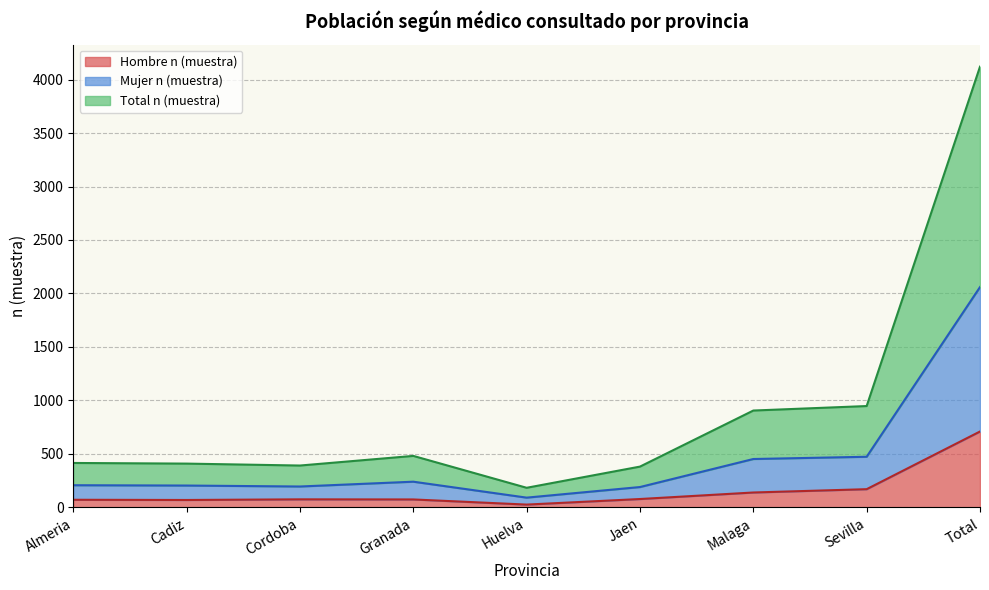

What is the label of the 8th point from the left?

Sevilla